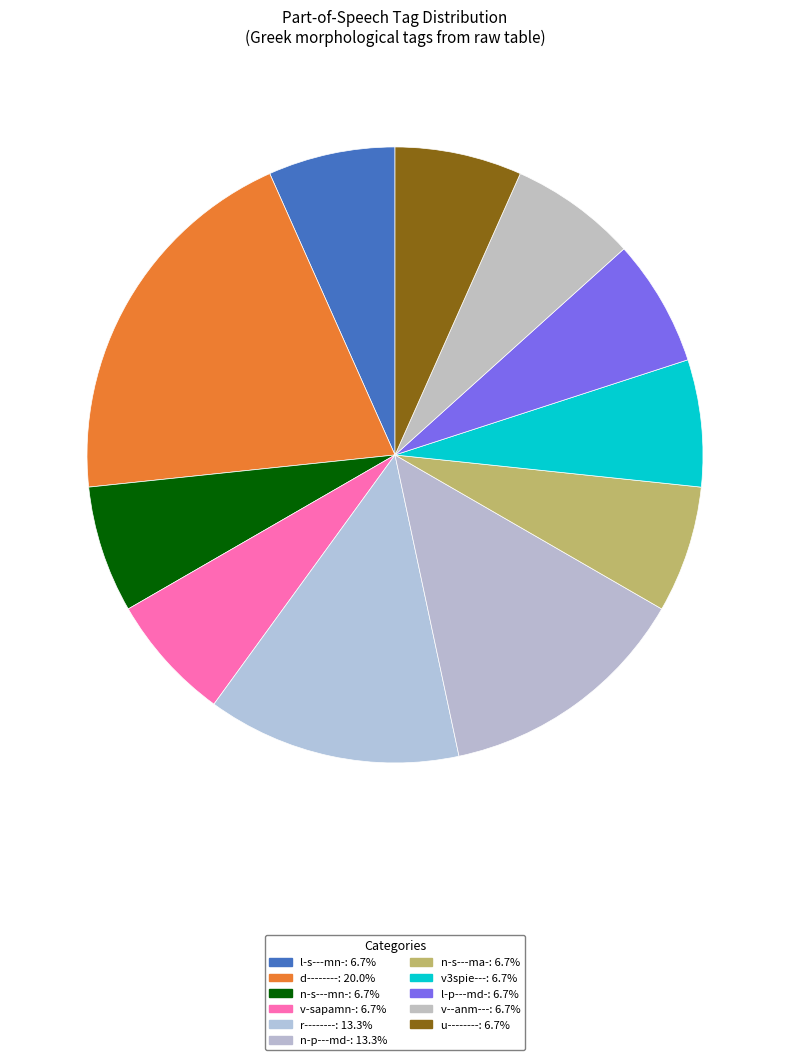

Approximately how many times larger is the value at u-------- compared to v--anm---?

1.0